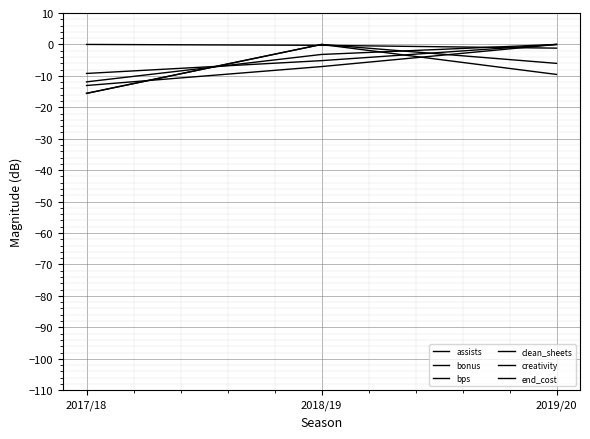

Count the number of data series in this chart.

6